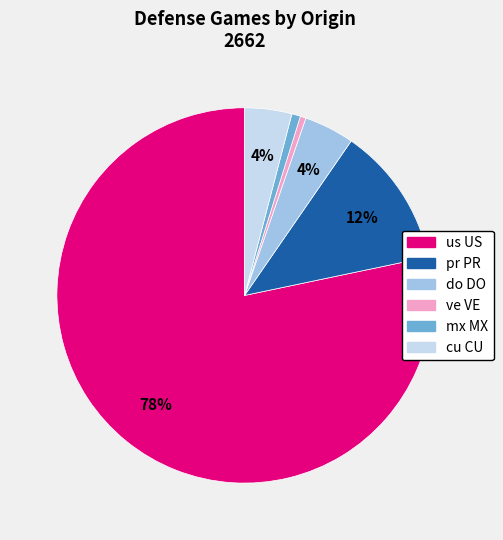

To the nearest percent, what percentage of the pie is cu CU?

4%